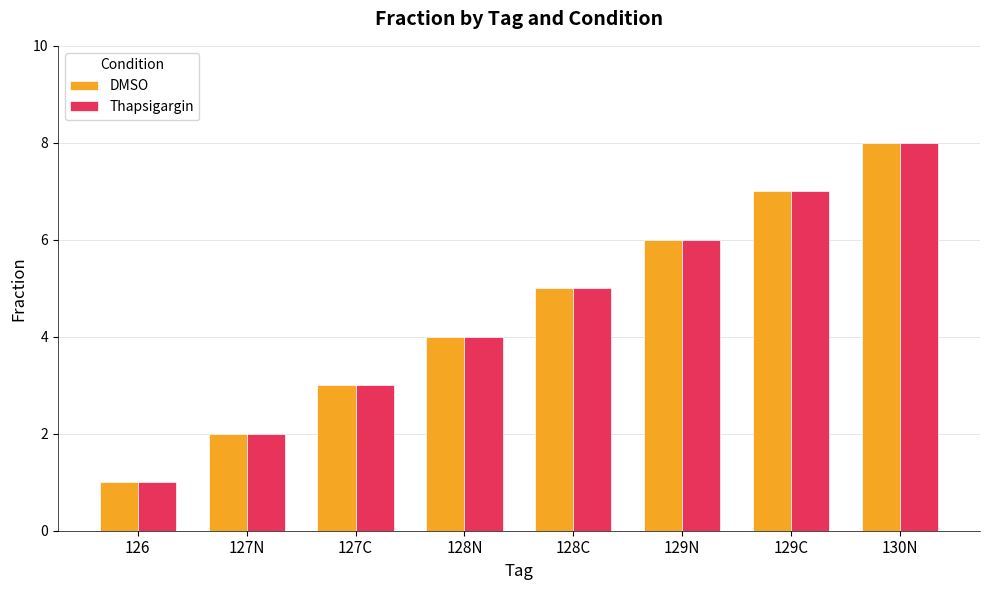

The DMSO series shows 2 at 126. True or false?

False